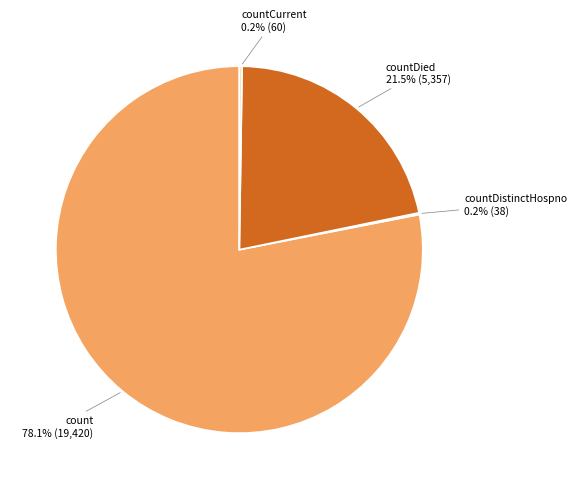

Which category has the biggest portion of the pie?

count